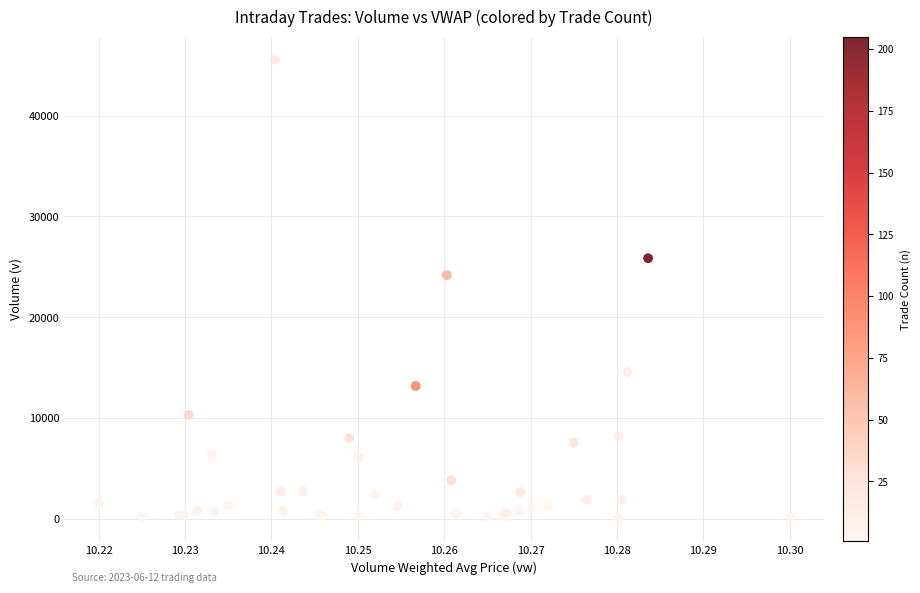

What Y value in the scatter plot is closest to 22826?

24178